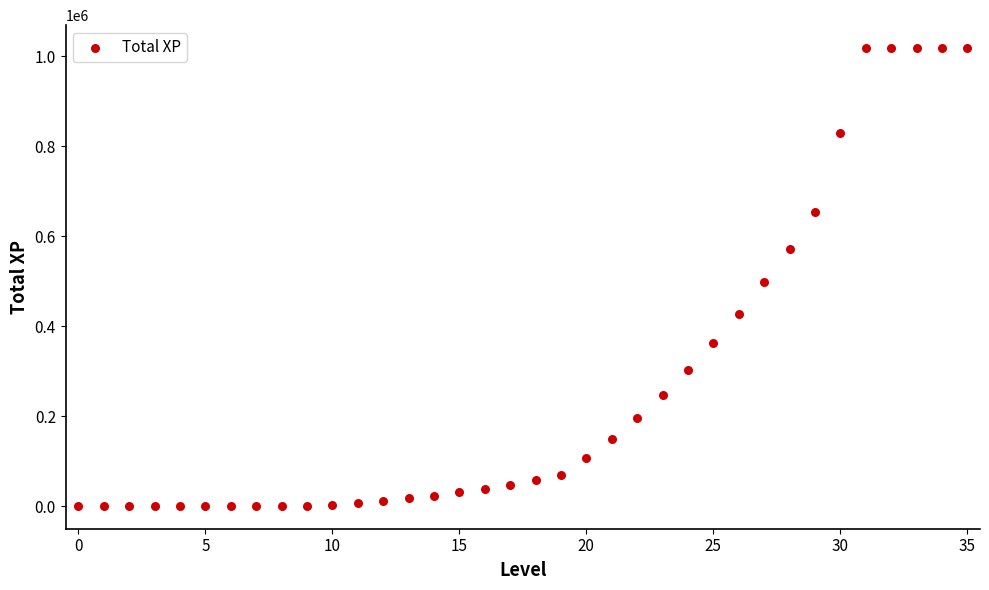

What is the range of Y values (max minus min)?

1018283